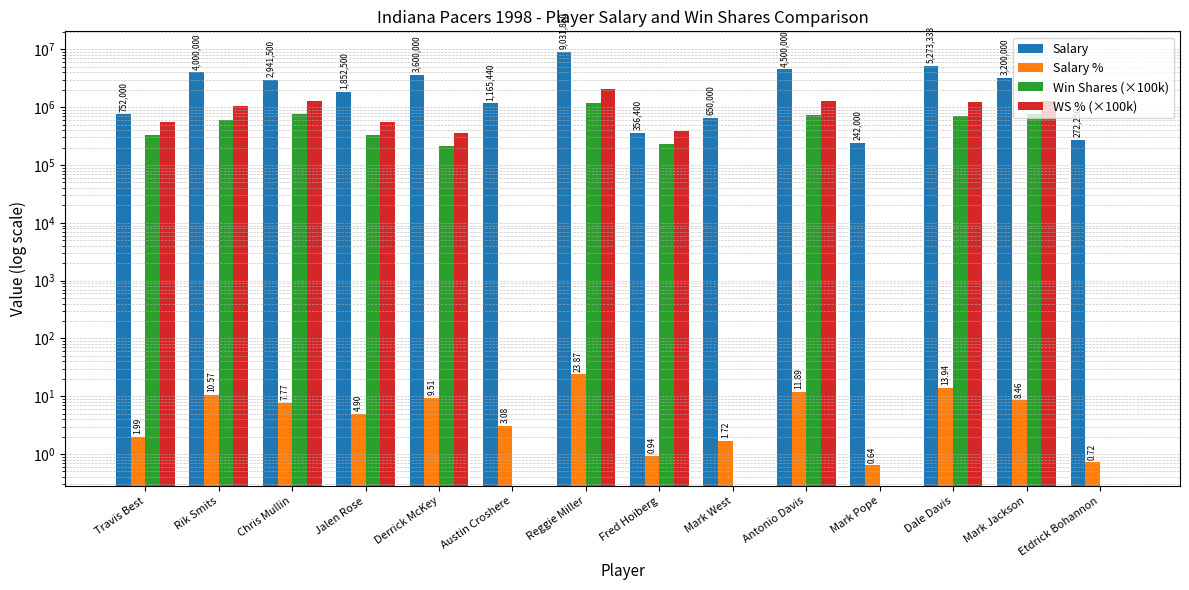

At how many categories does at least one series exceed 1937266?

7